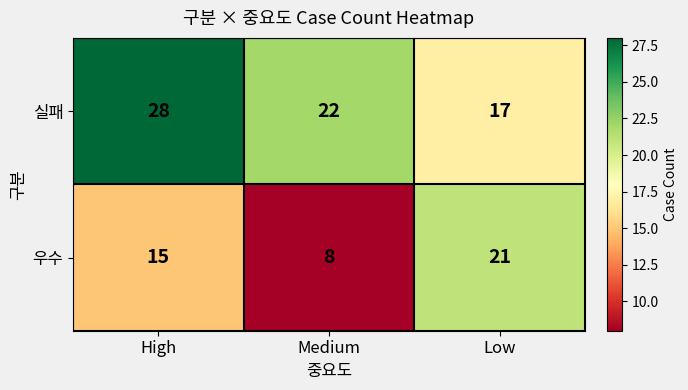

Reading right to left, list all the values displayed in this chart.

실패: 17	22	28
우수: 21	8	15